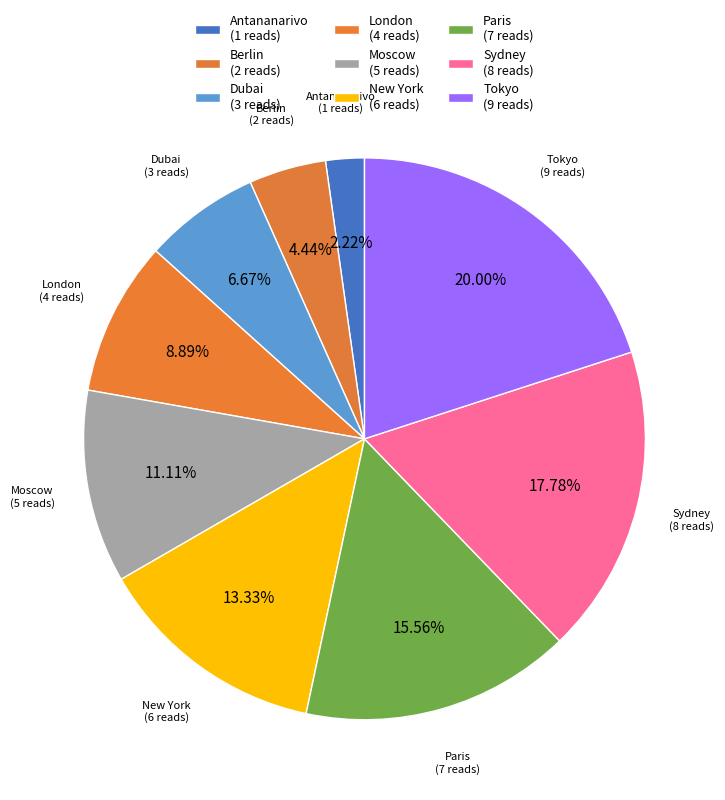

Count the number of slices in the pie.

9